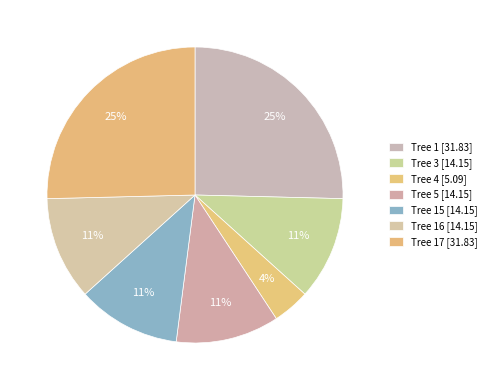

Is there any slice that represents more than half of the pie?

No